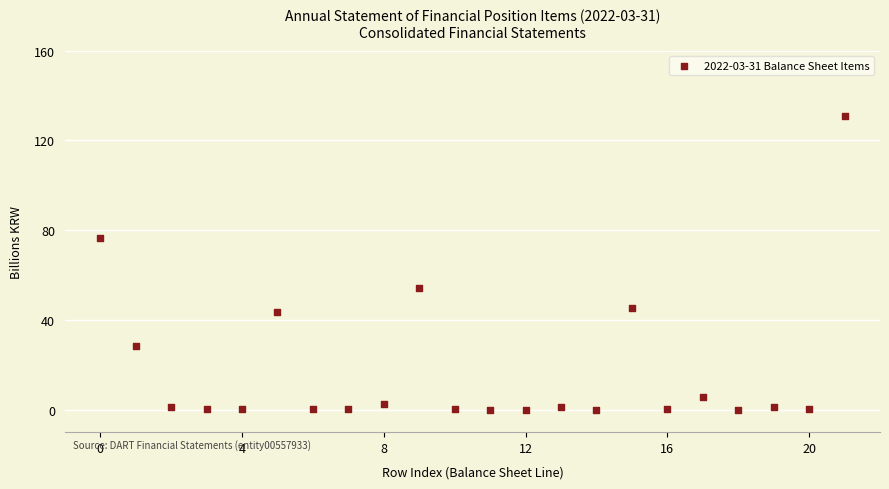

What is the range of Y values (max minus min)?

130.9